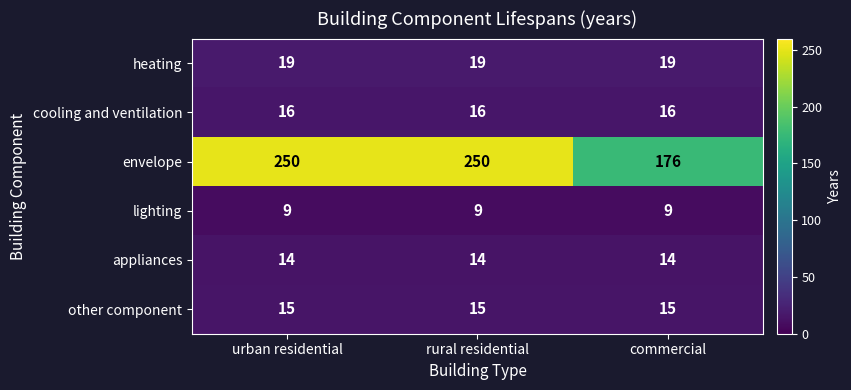

What is the approximate value of envelope at commercial?

176